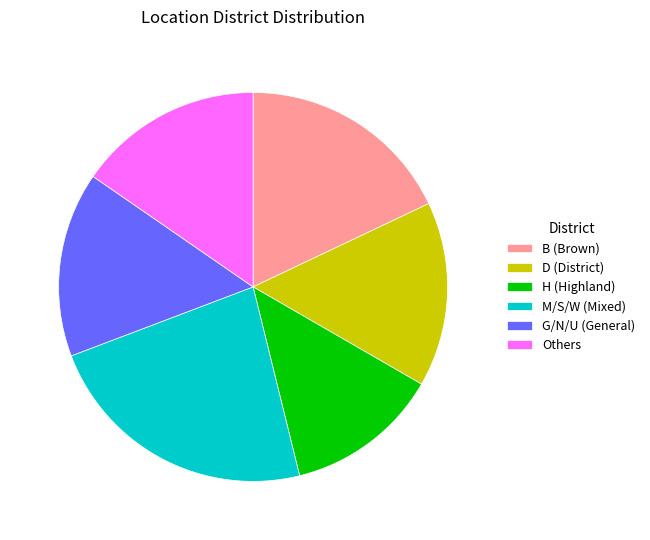

Which category has the smallest portion of the pie?

H (Highland)